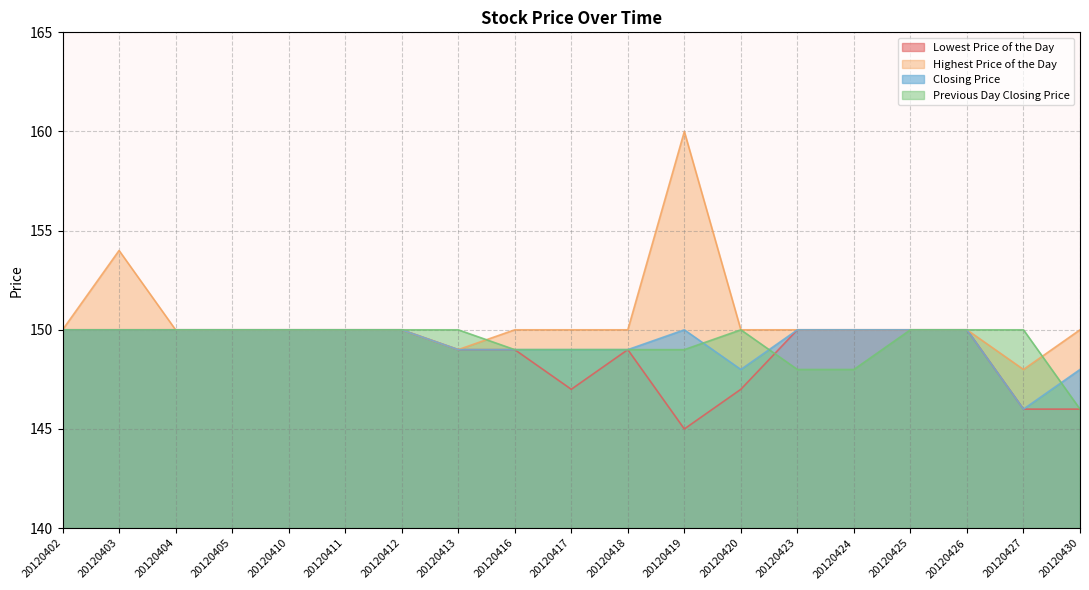

At which category does Closing Price reach its first local peak?

20120419